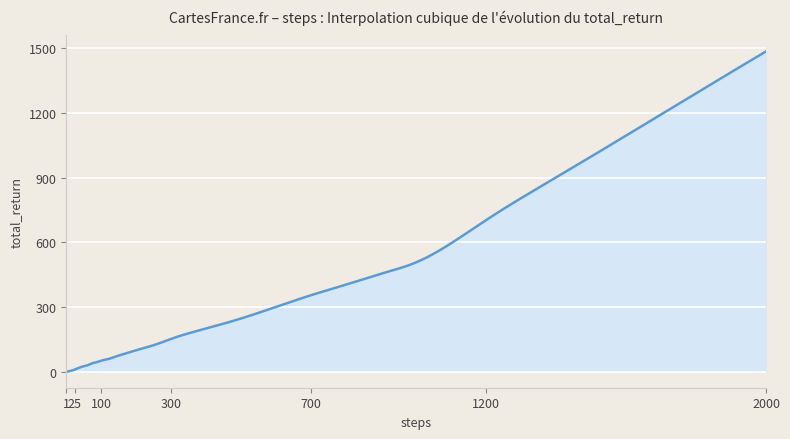

What is the difference between the maximum and minimum values?

1484.7